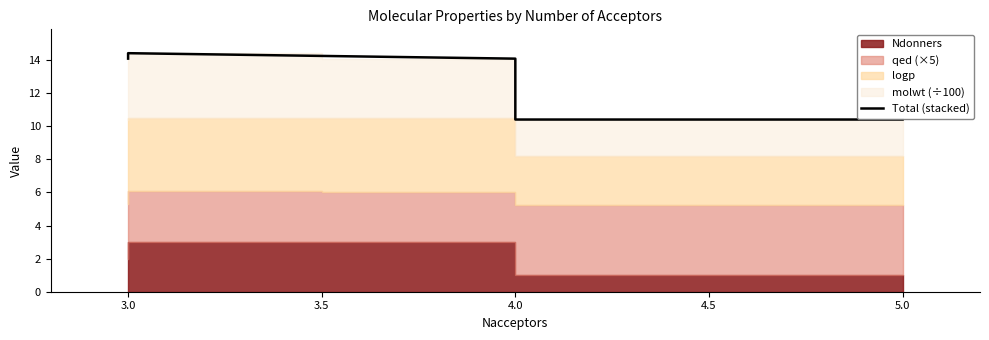

At which category does the data reach its first local peak?

3.0